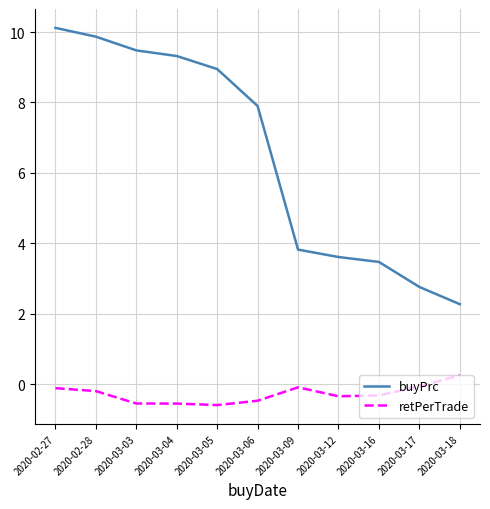

Which series has the widest spread of values?

buyPrc